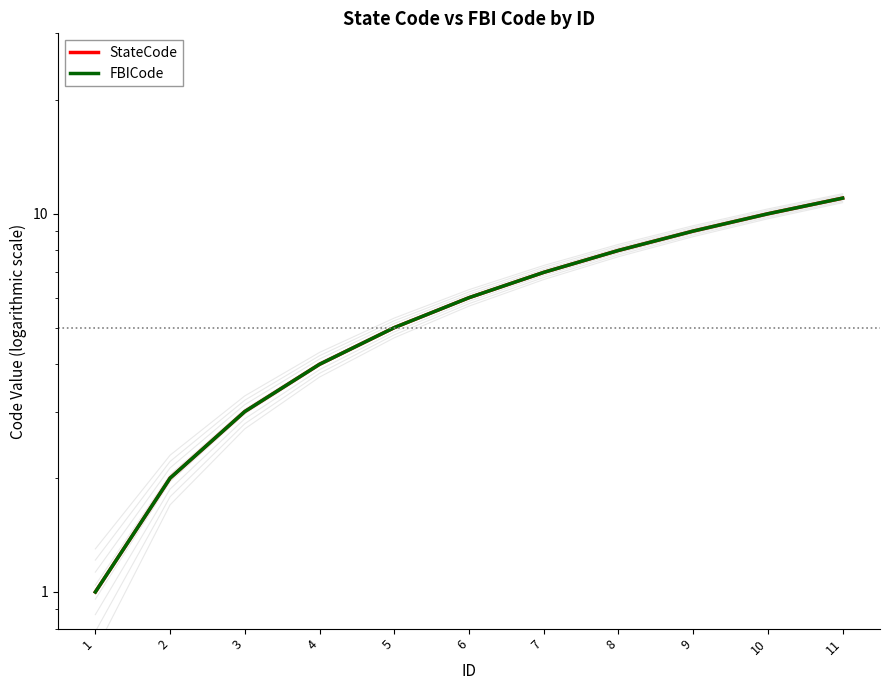

What is the minimum value for FBICode?

1